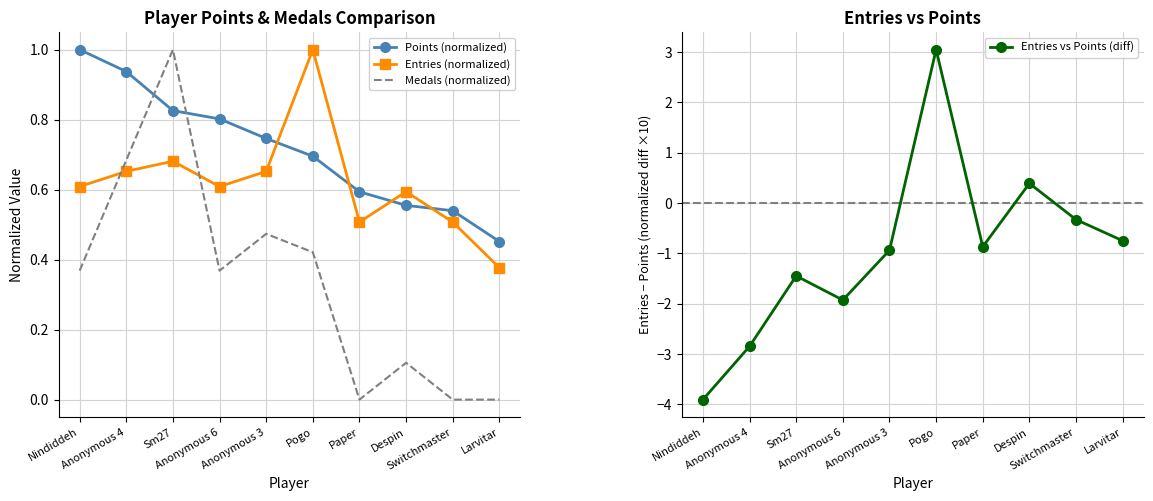

Which series ends up on top after the final intersection of Medals (normalized) and Points (normalized)?

Points (normalized)